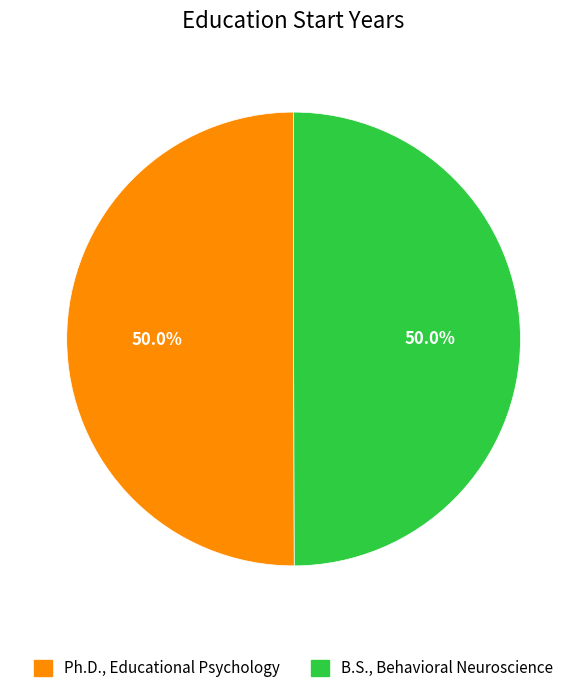

Is it true that B.S., Behavioral Neuroscience is 60% of the pie?

False